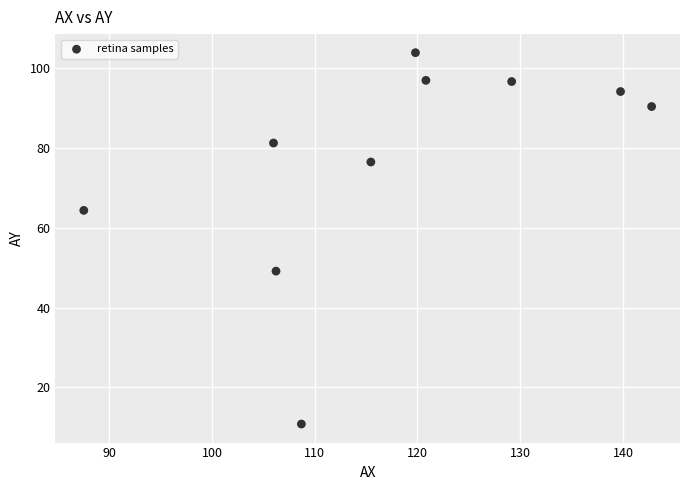

What is the range of Y values (max minus min)?

93.1